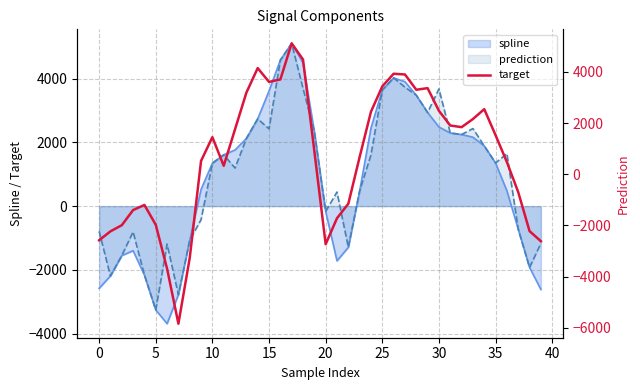

What is the minimum value shown in the chart?

-5838.3